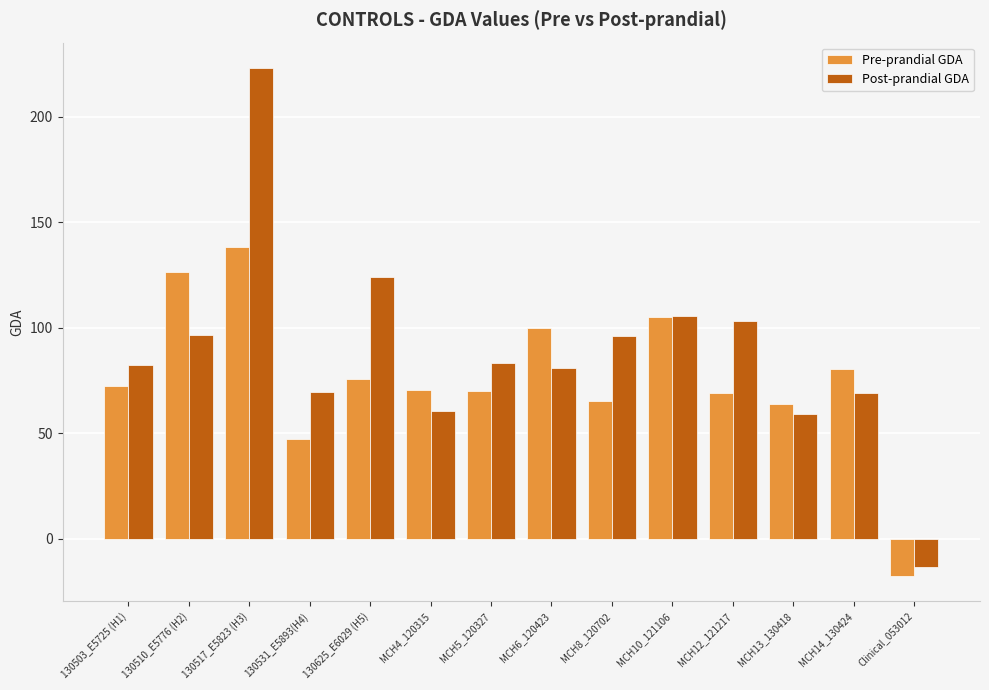

What is the difference between the maximum and second lowest values in the Pre-prandial GDA series?

90.9